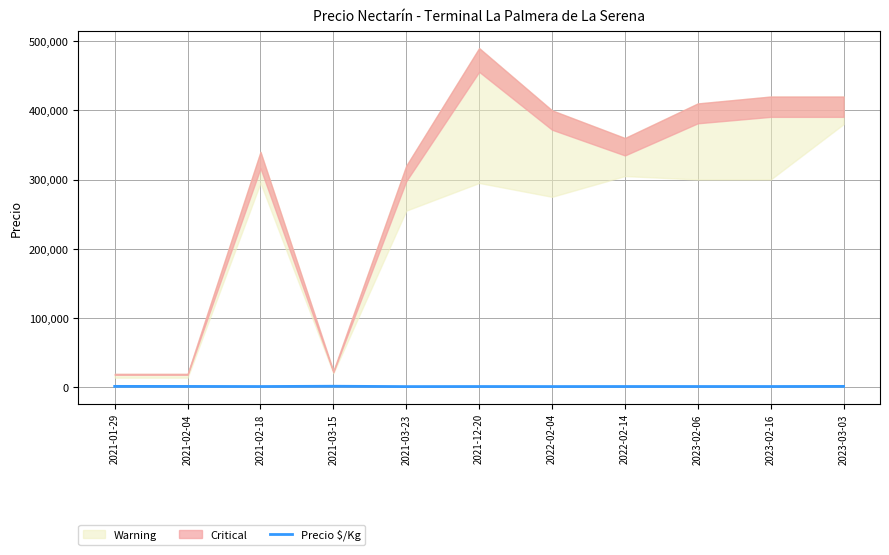

Where does the data first go above 726?

2021-01-29